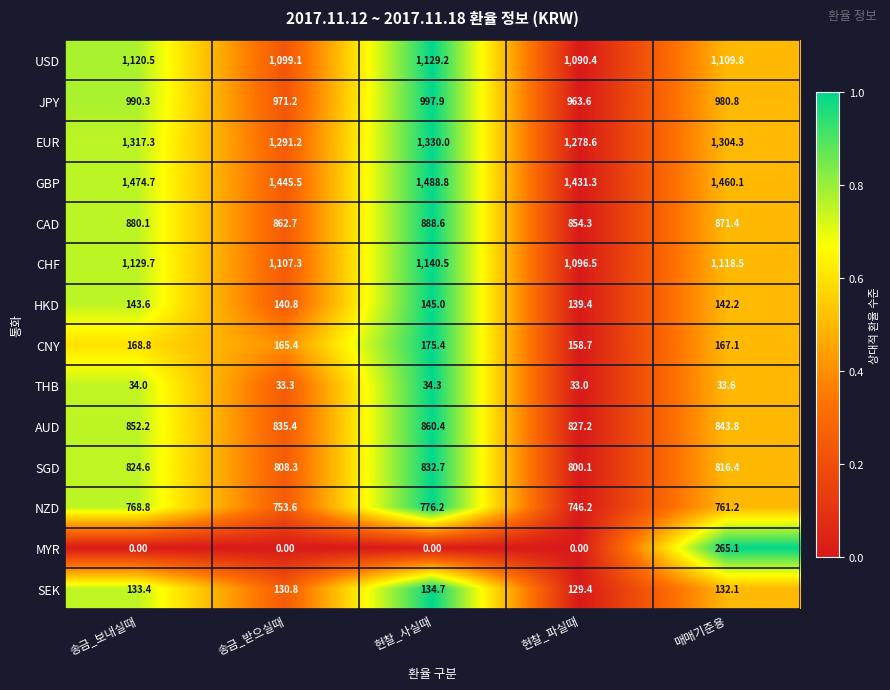

At which label is USD closest to 1109?

매매기준용